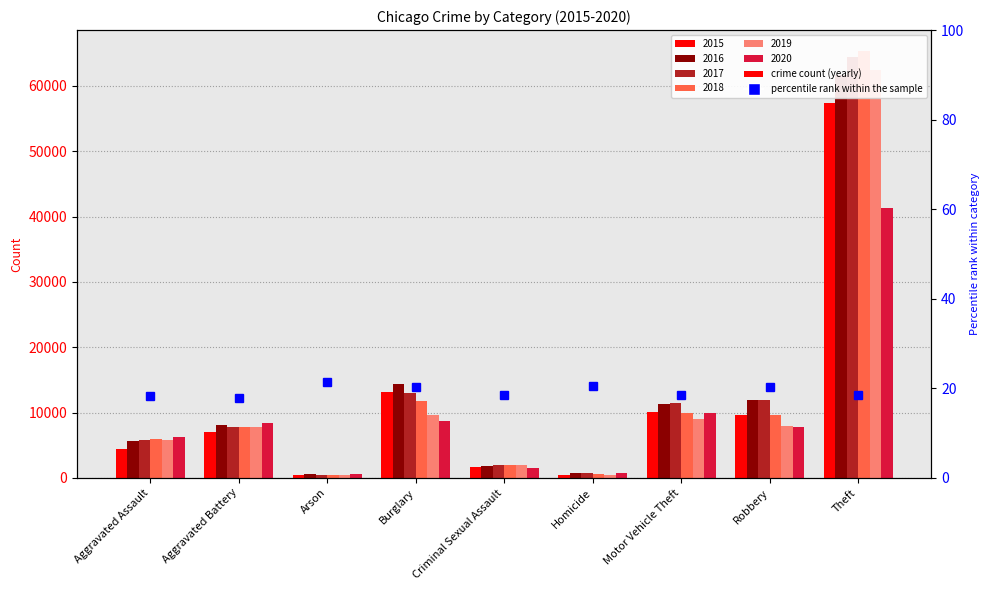

Rank the categories by 2018 value from highest to lowest.

Theft, Burglary, Motor Vehicle Theft, Robbery, Aggravated Battery, Aggravated Assault, Criminal Sexual Assault, Homicide, Arson